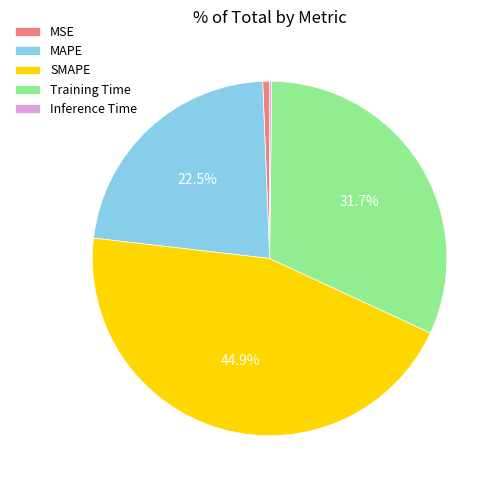

To the nearest percent, what is the difference between the largest and smallest slice percentages?

45%